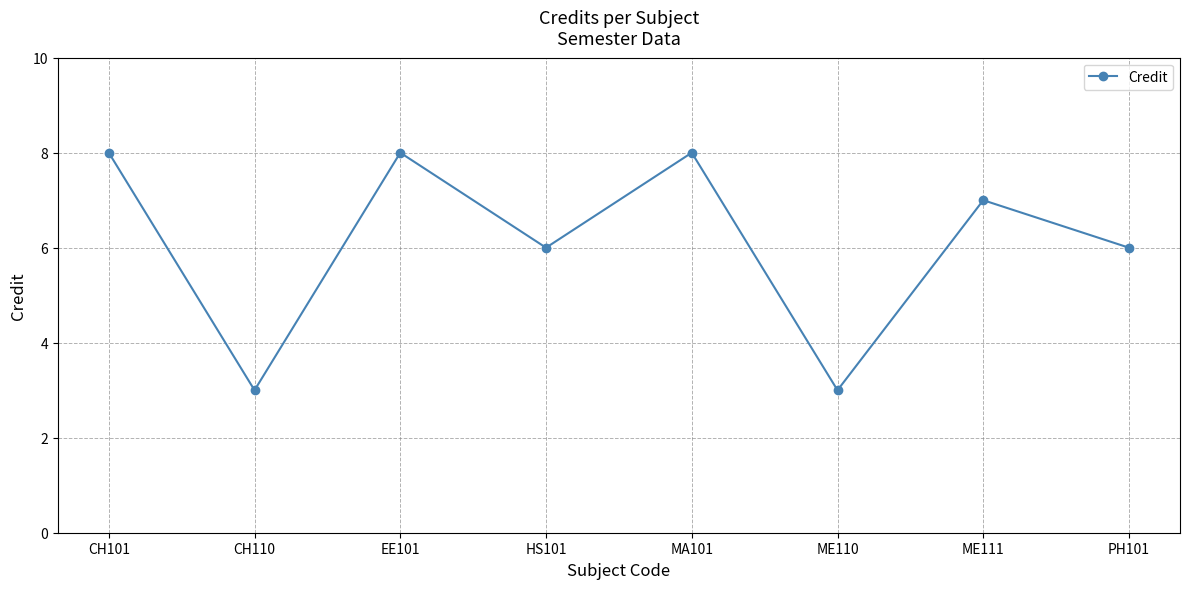

Reading right to left, extract all data points from this chart.

6	7	3	8	6	8	3	8